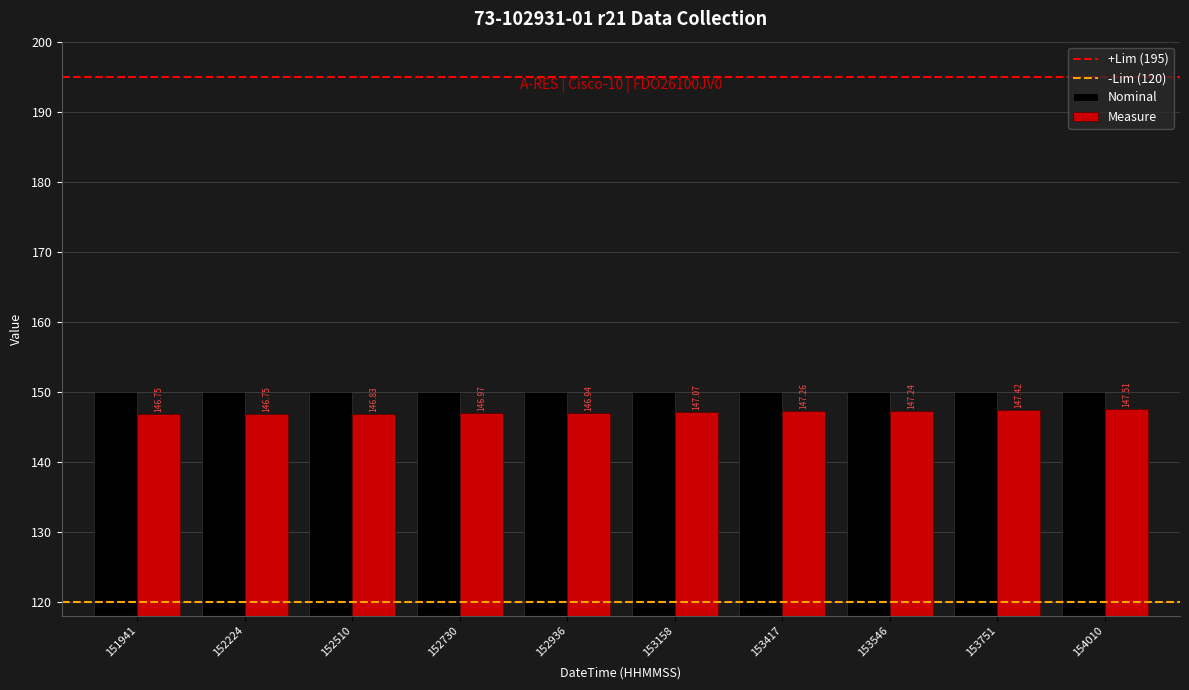

Which series has the widest spread of values?

Measure